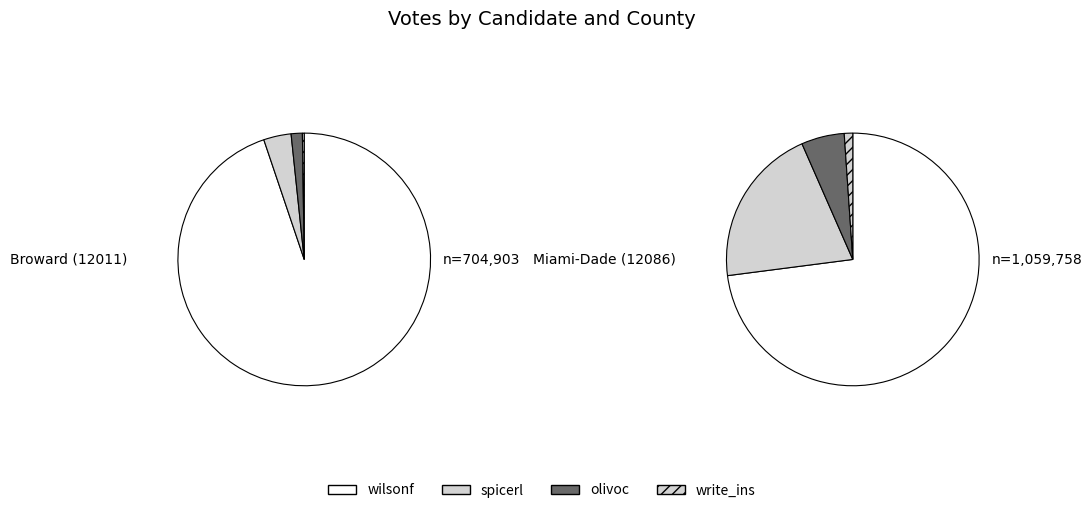

To the nearest percent, what is the difference between the Broward (12011) and Miami-Dade (12086) slice percentages?

75%